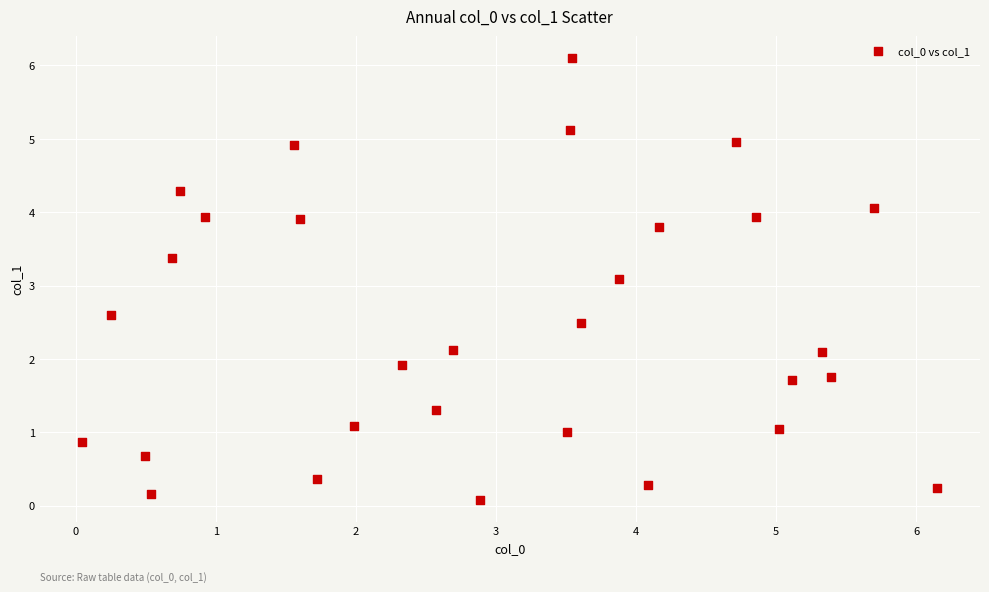

What is the range of X values (max minus min)?

6.1